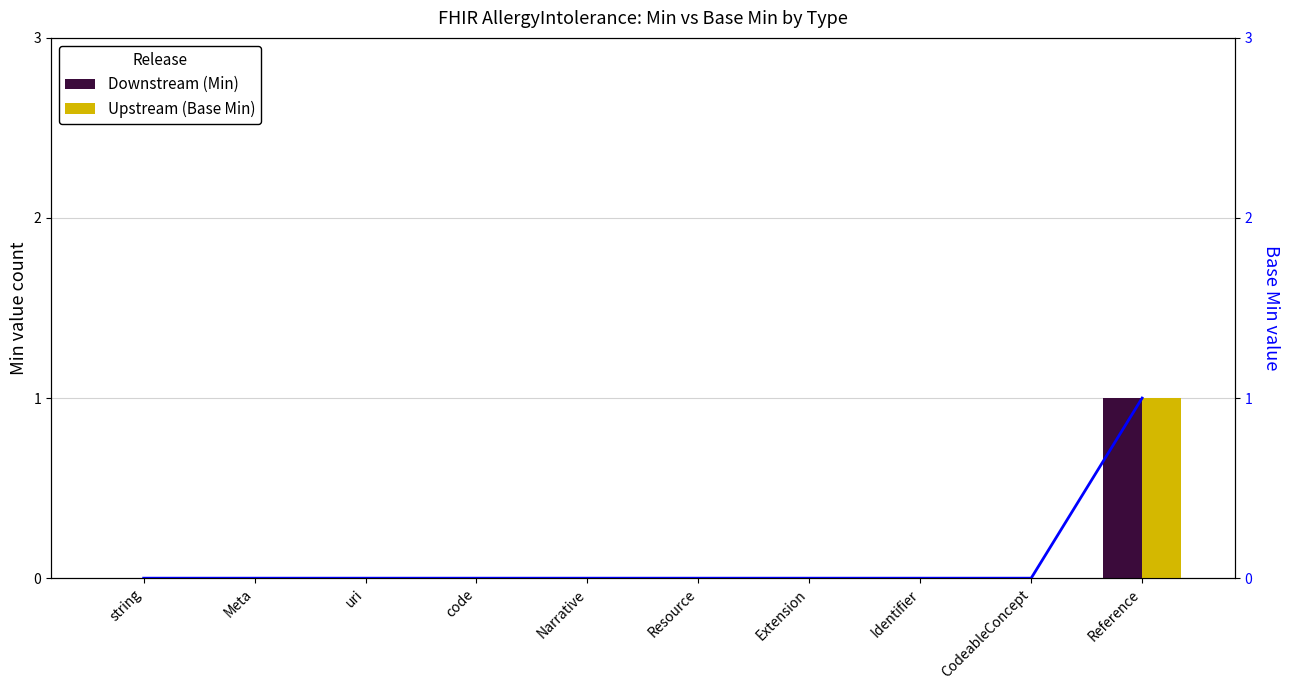

How many bars are there in each group?

2